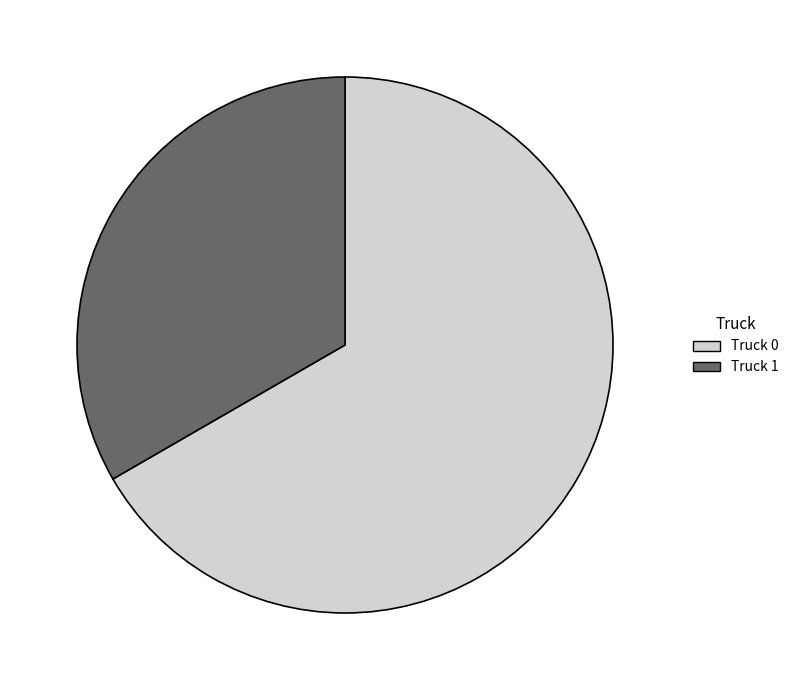

Combined, do Truck 0 and Truck 1 account for over 50%?

Yes